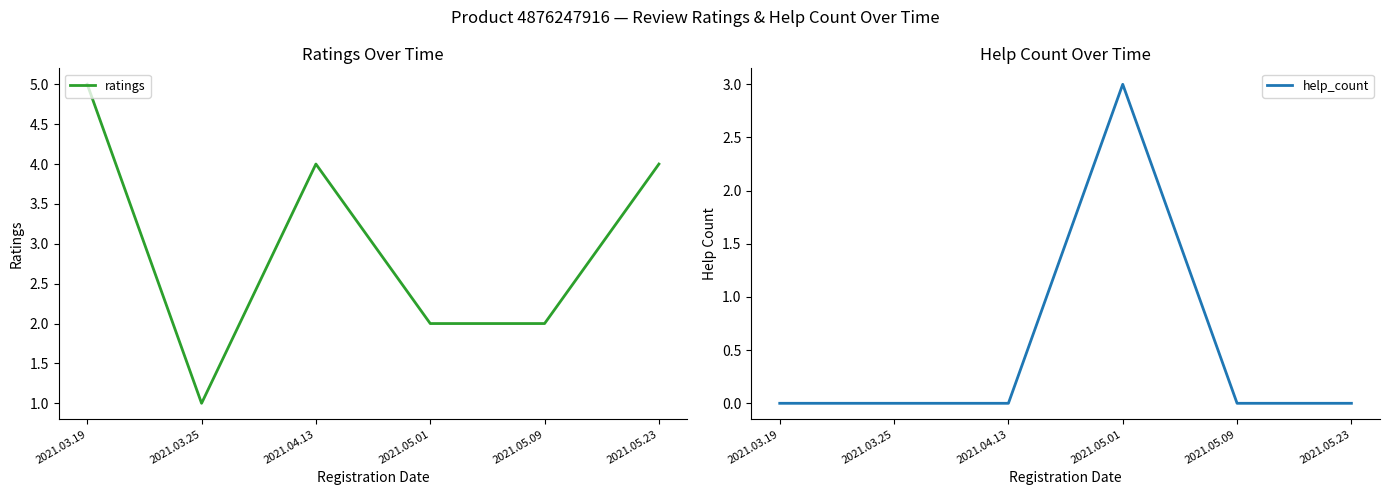

How many interior local peaks does the ratings series have?

1